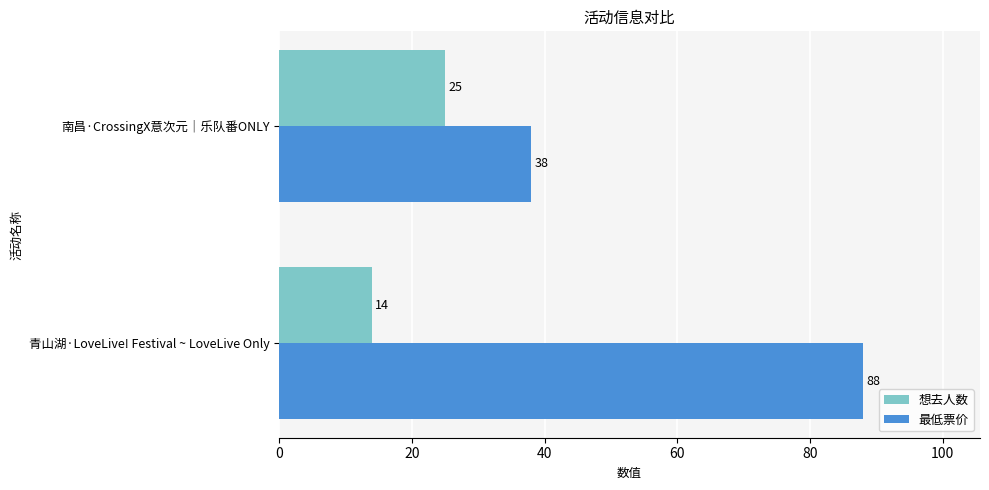

What is the difference between the maximum and minimum values in the 想去人数 series?

11